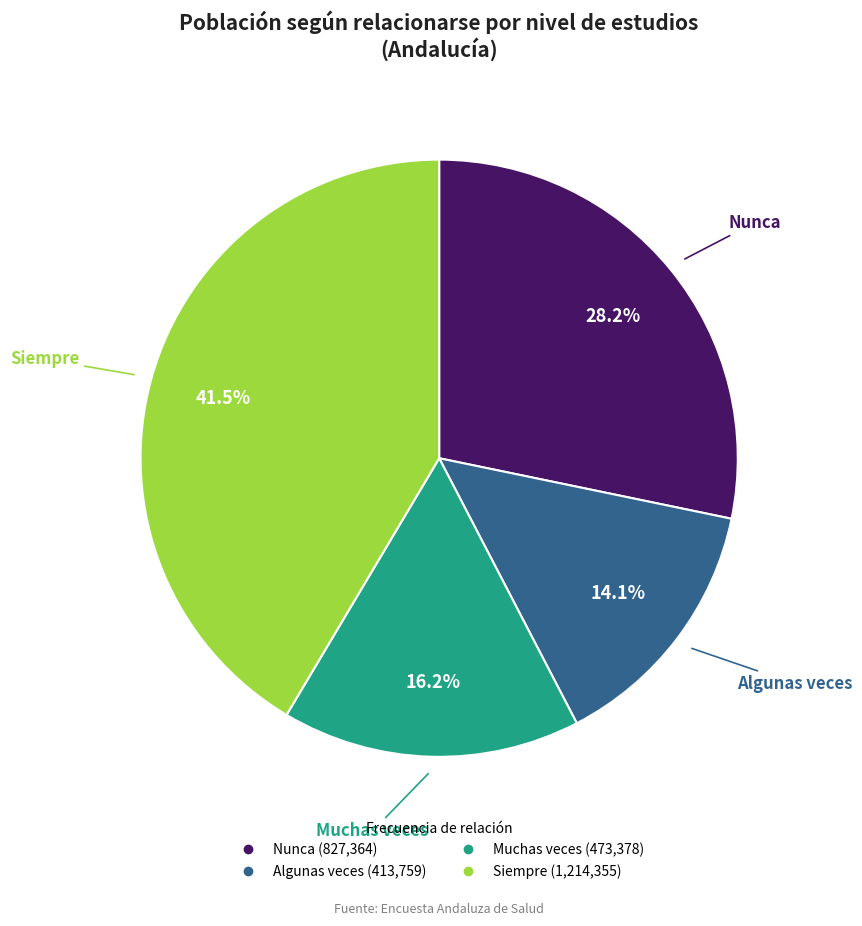

Combined, do Algunas veces and Siempre account for over 50%?

Yes